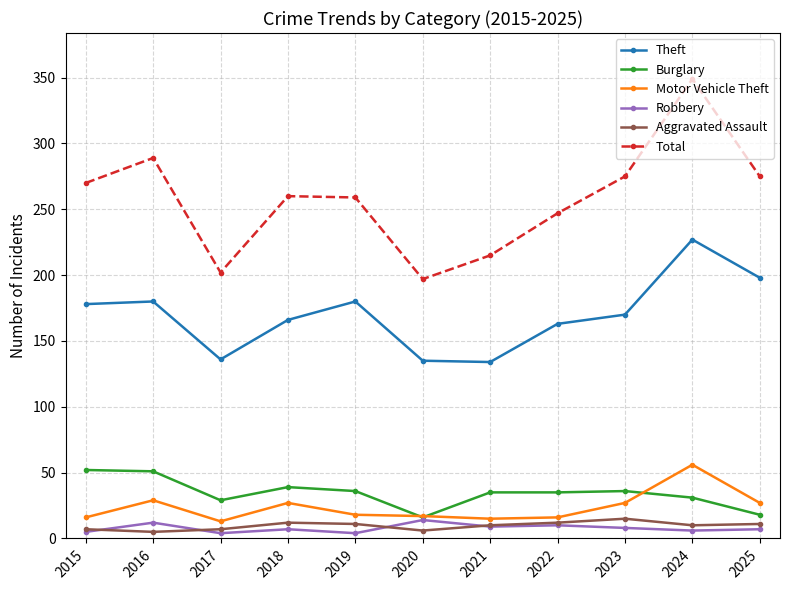

Is the value of Aggravated Assault at 2021 greater than the value of Motor Vehicle Theft at 2018?

No